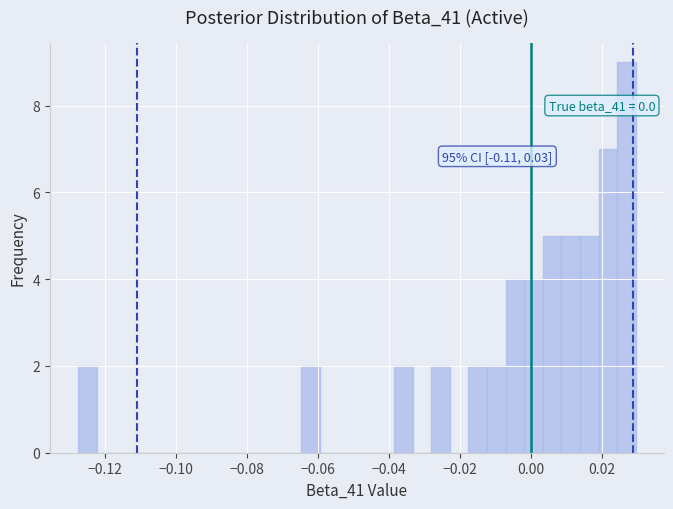

Around what value on the x-axis is the tallest bar? Give the approximate position of its centre, as read against the axis.

0.026